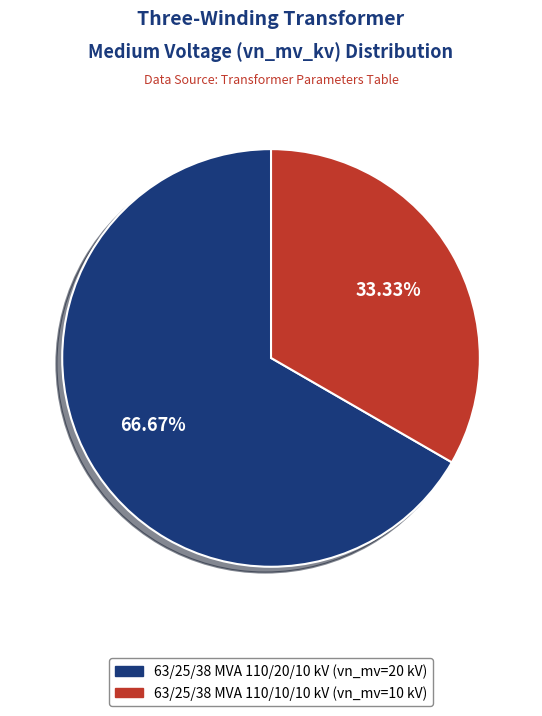

What is the total percentage of 63/25/38 MVA 110/10/10 kV and 63/25/38 MVA 110/20/10 kV?

100.0%